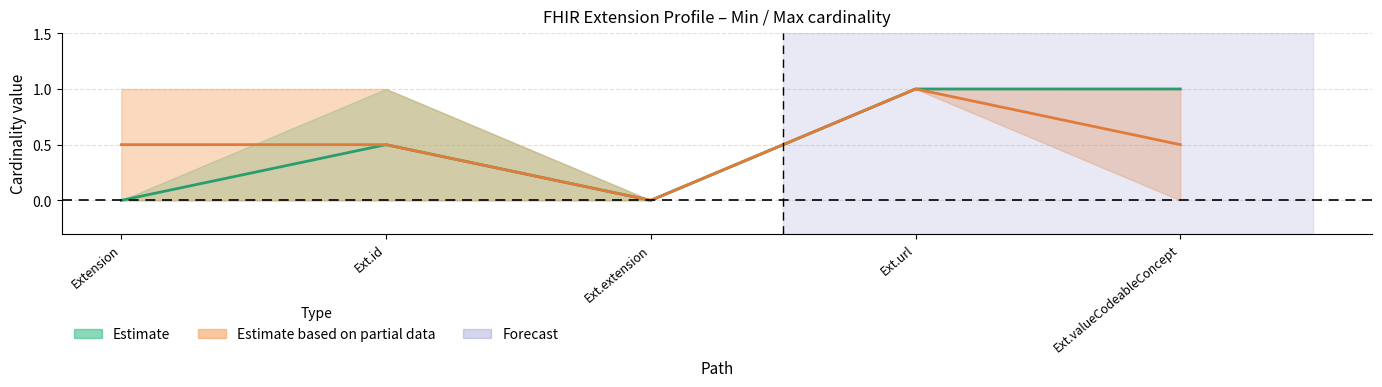

True or false: Base mid-line has a value of 1.0 at Ext.url.

True